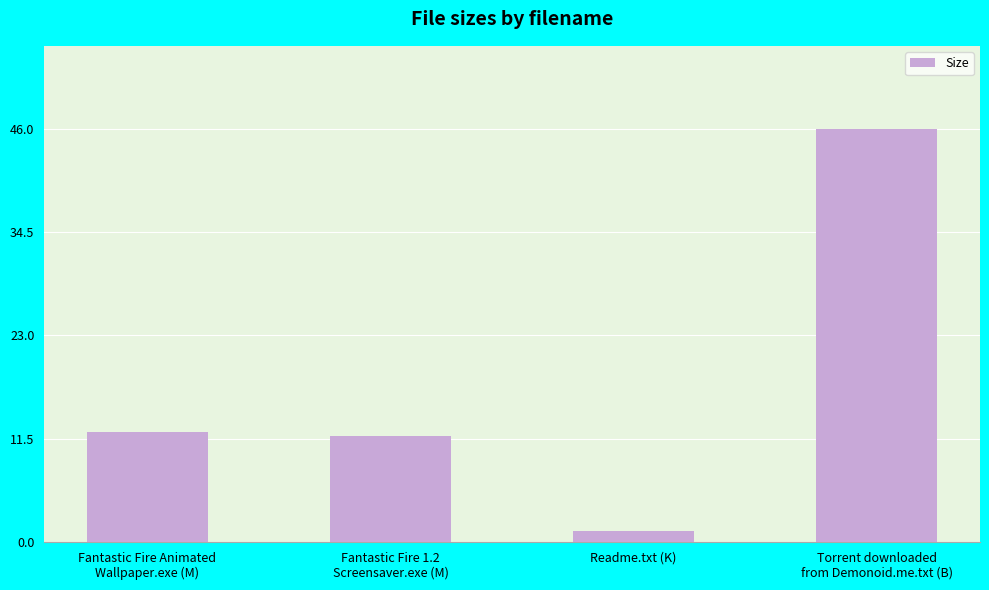

How many values are below 12?

2